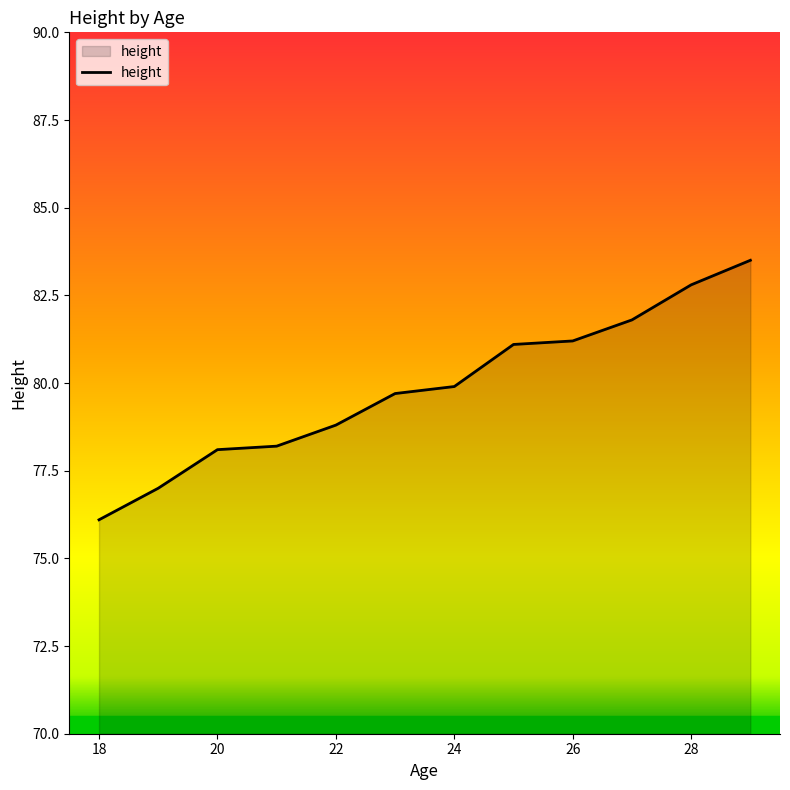

What is the difference between the second highest and second lowest values?

5.8